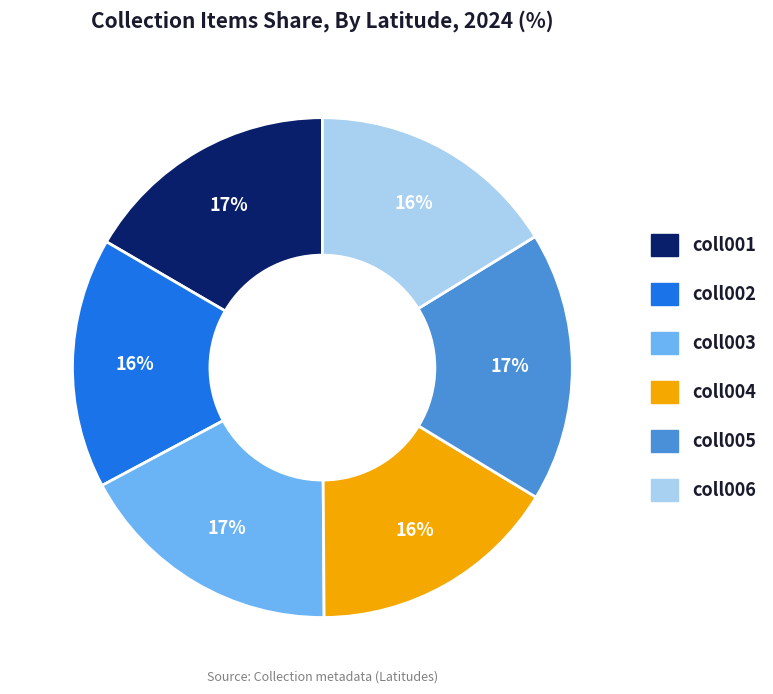

To the nearest percent, what percentage of the pie is coll004?

16%